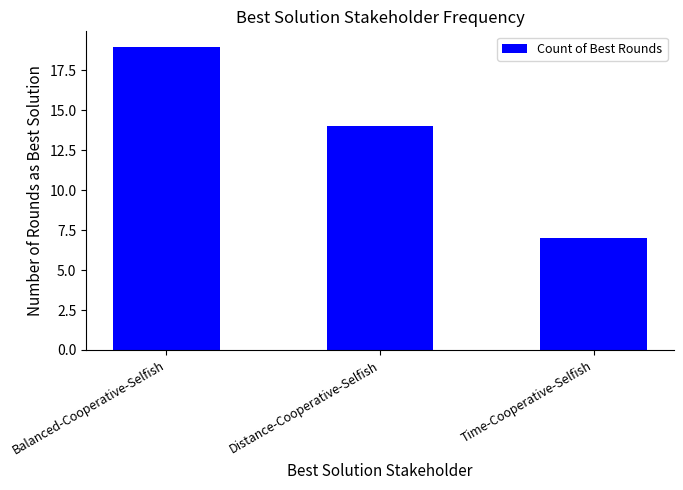

Between Balanced-Cooperative-Selfish and Time-Cooperative-Selfish, which is larger?

Balanced-Cooperative-Selfish